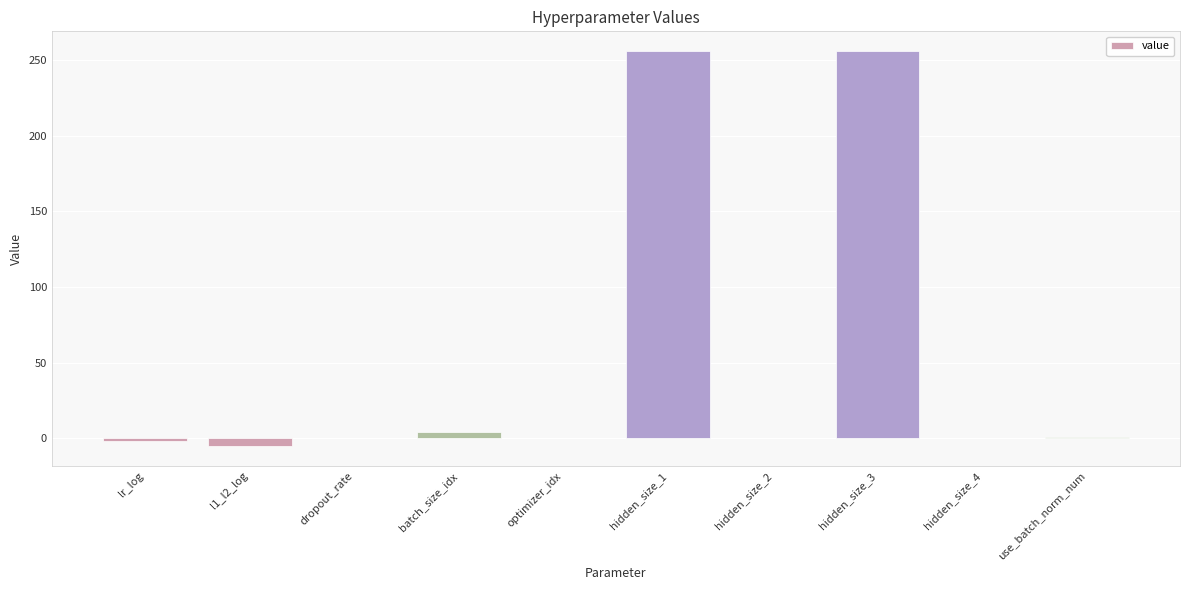

Between lr_log and hidden_size_3, which is larger?

hidden_size_3